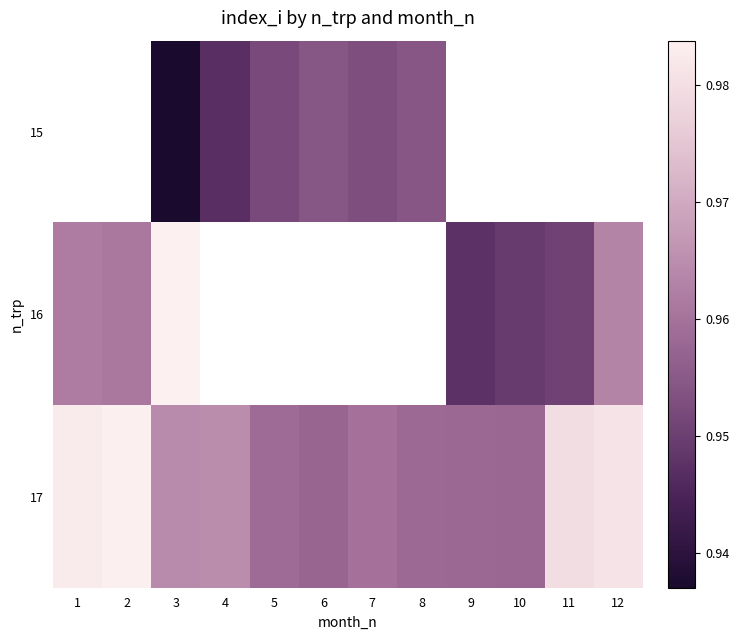

How many categories are shown in the chart?

12